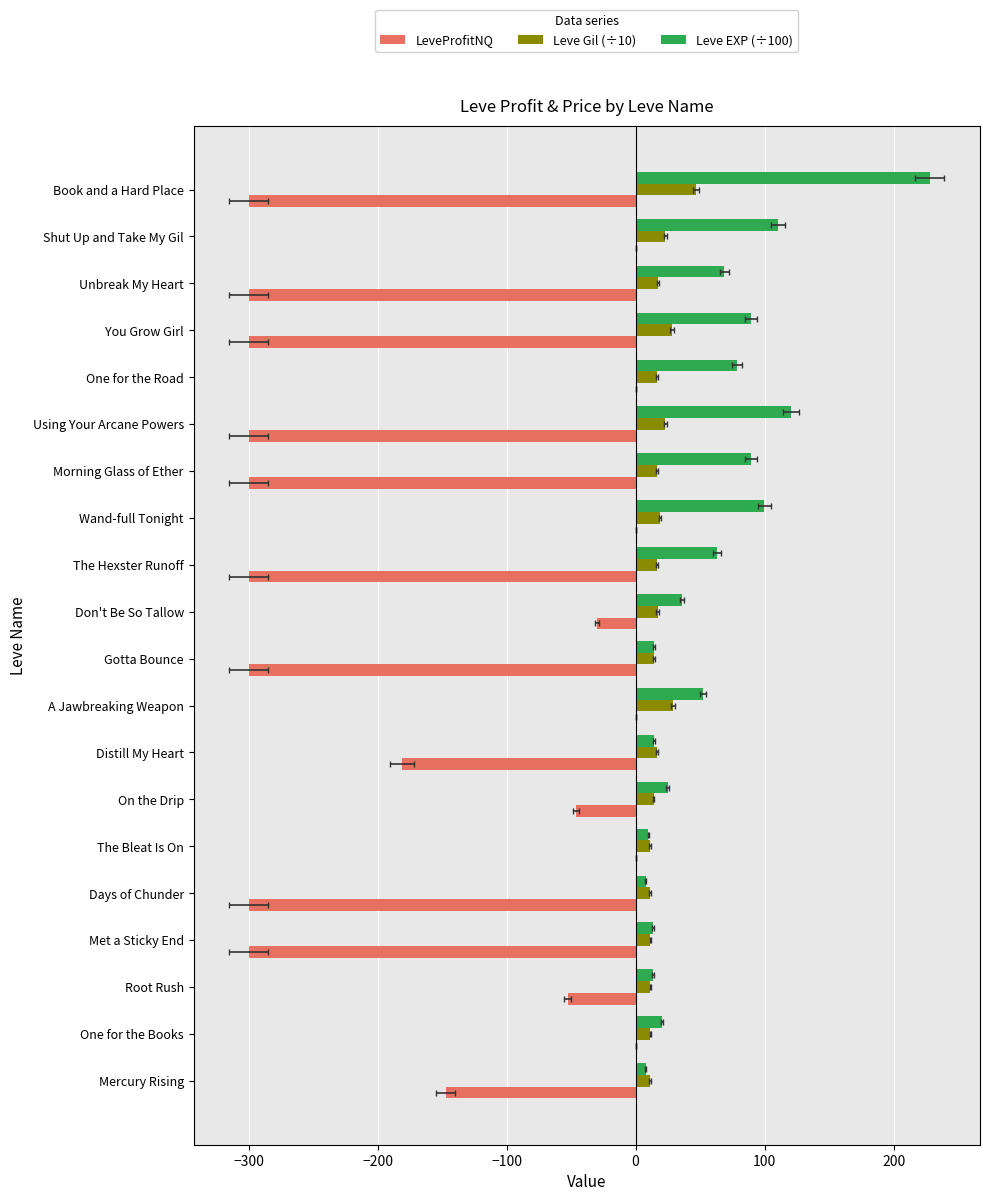

Read the LeveProfitNQ value at Don't Be So Tallow.

-30.0